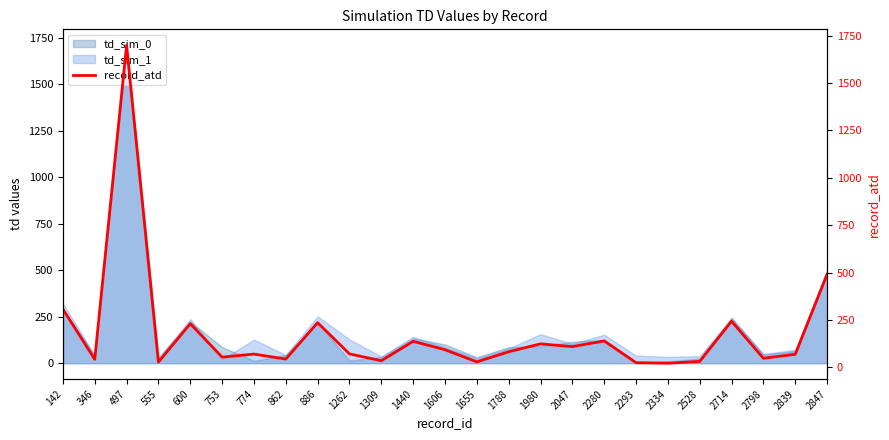

Which has a higher value, 862 or 2714?

2714